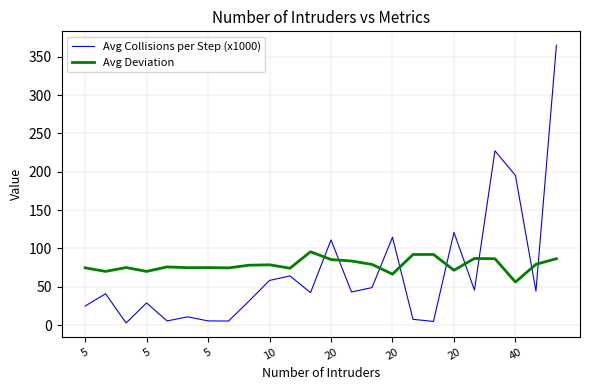

Rank the series by their maximum value, from lowest to highest.

Avg Deviation, Avg Collisions per Step (x1000)